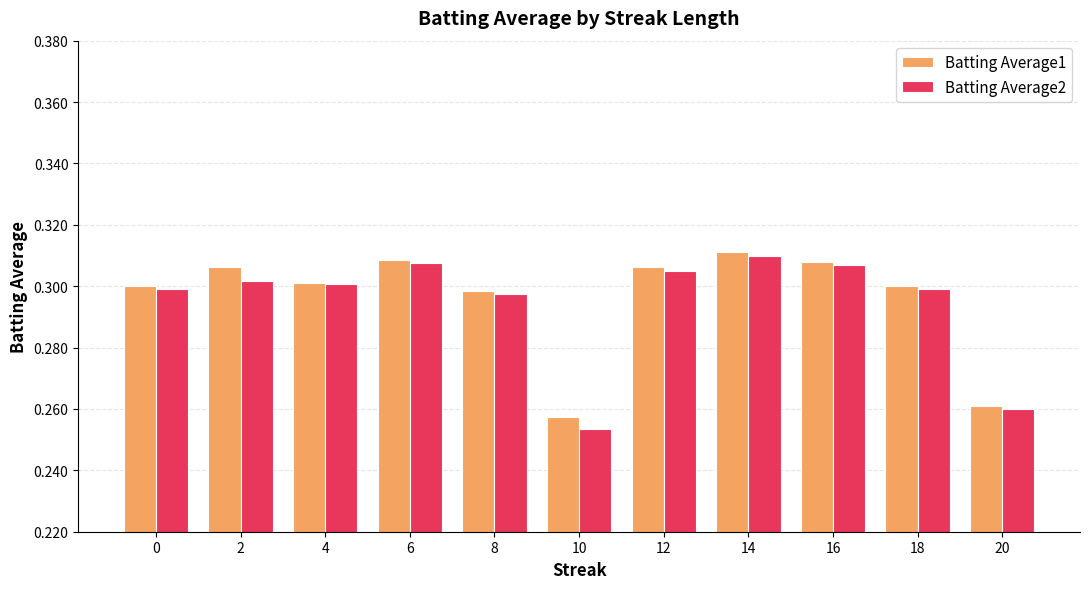

At which label does Batting Average2 reach its minimum?

10